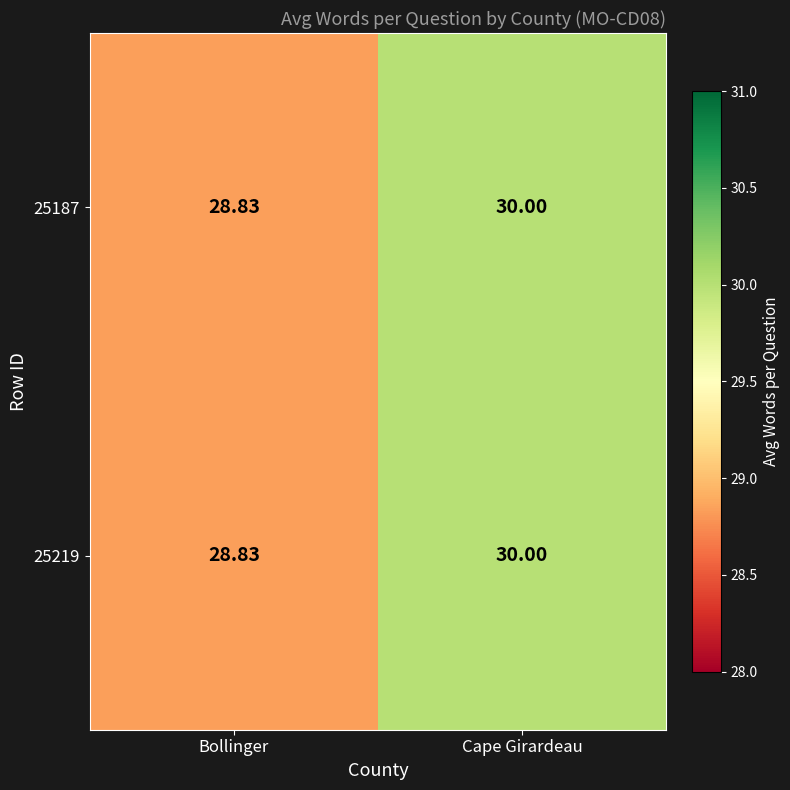

At which category is the sum across all series the highest?

Cape Girardeau